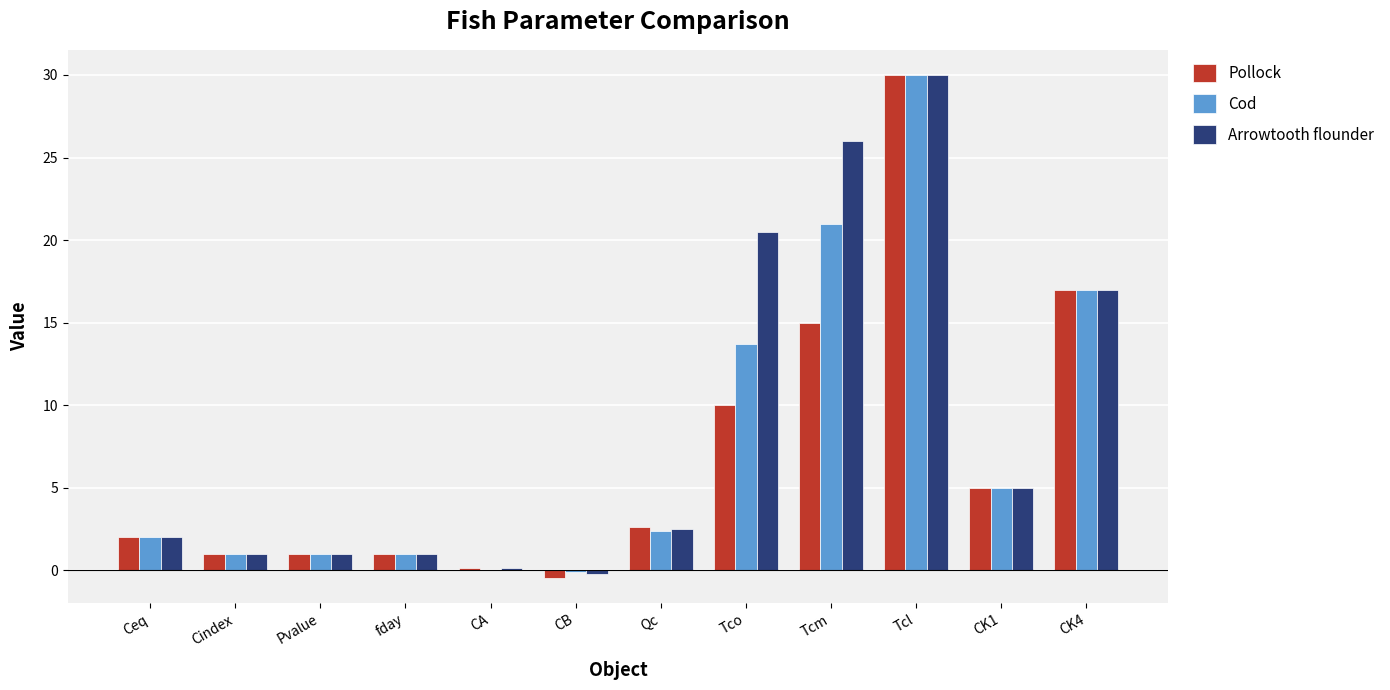

How many distinct data groups are displayed?

3